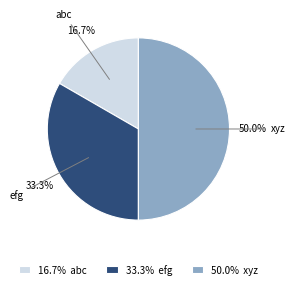

Does 16.7% abc account for over 50% of the chart?

No